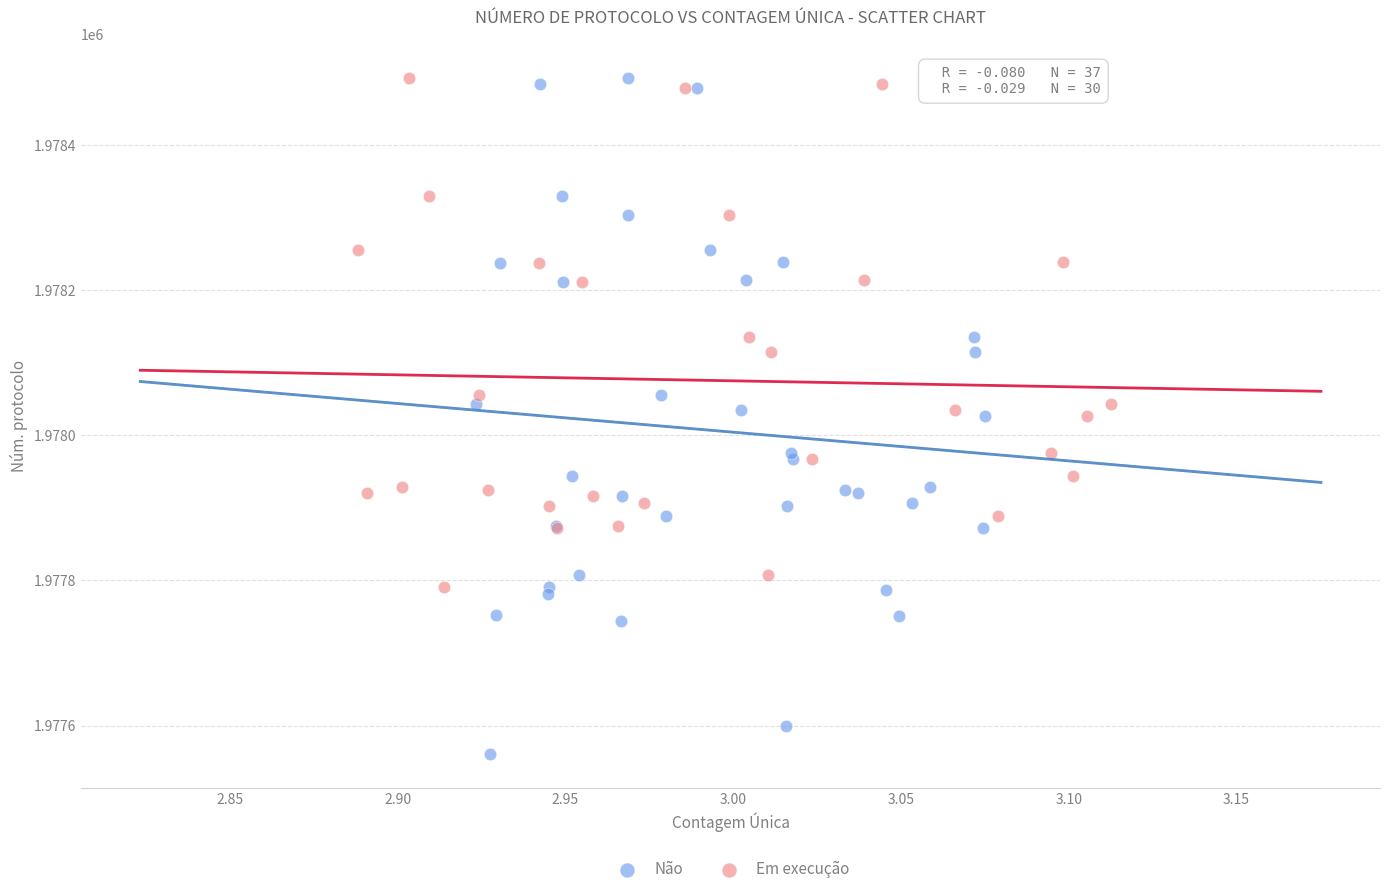

Which series contains the lowest Y value?

Não